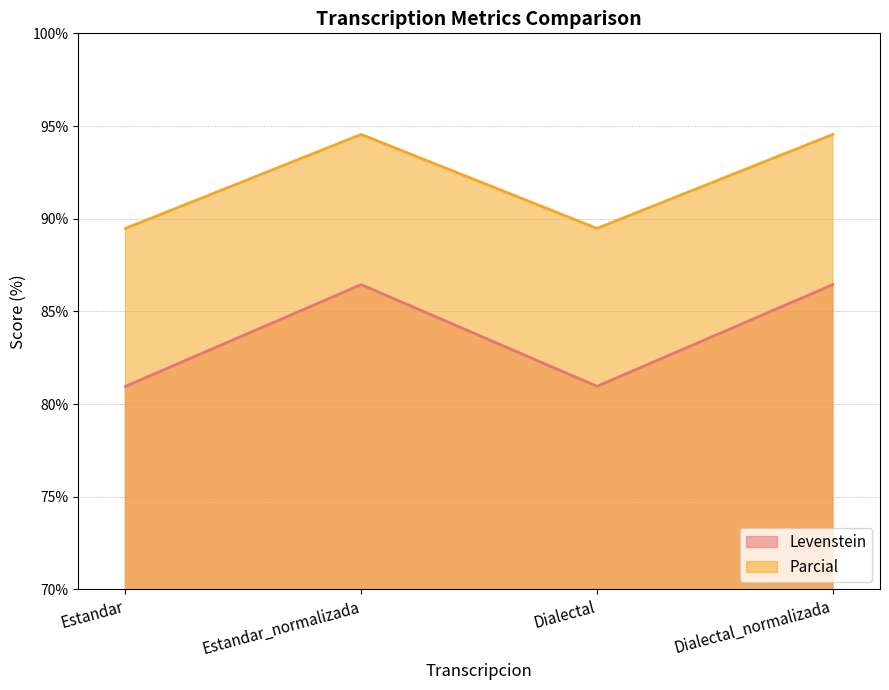

Does the chart have visible grid lines?

Yes